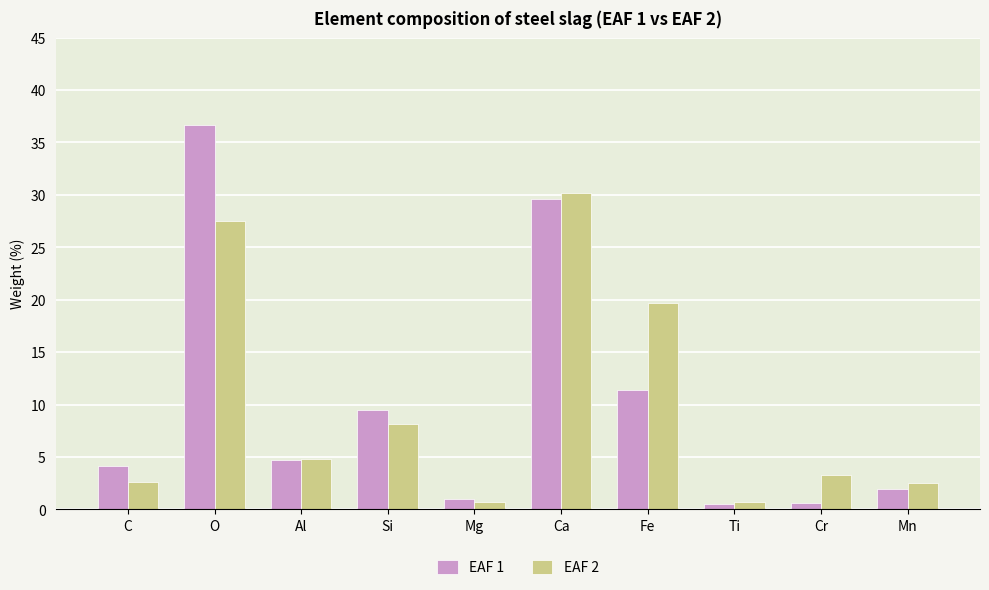

The EAF 1 series shows 11.7 at Ca. True or false?

False